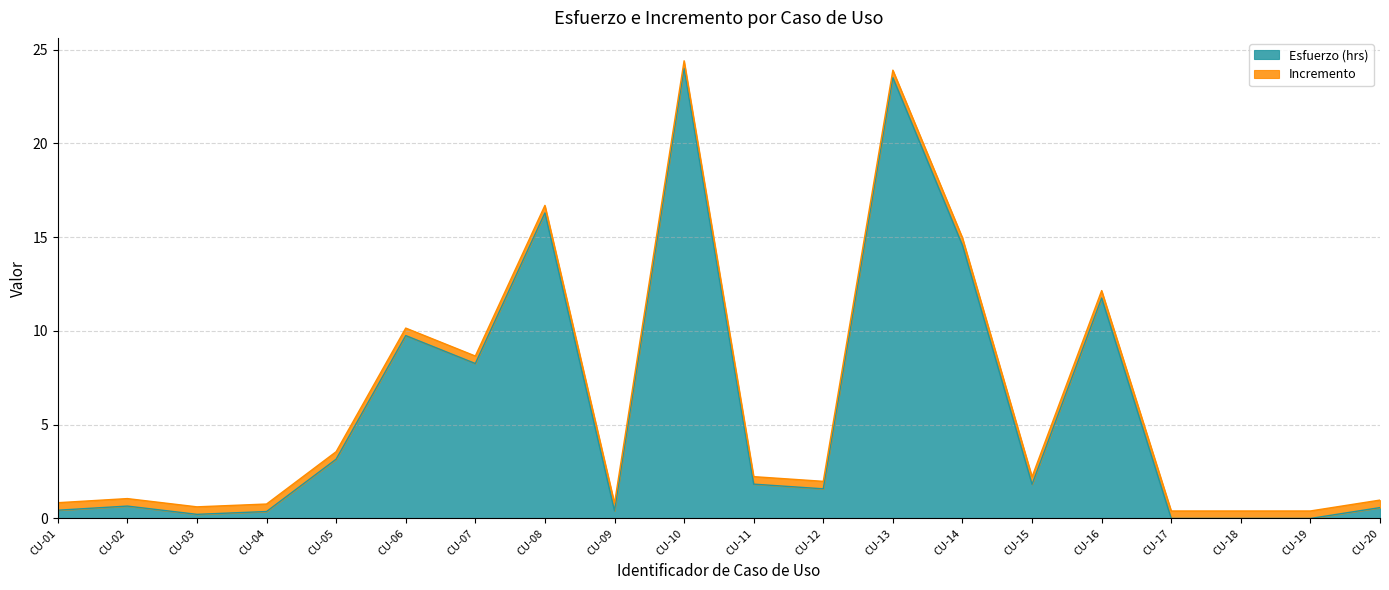

Rank the categories by value from highest to lowest.

CU-10, CU-13, CU-08, CU-14, CU-16, CU-06, CU-07, CU-05, CU-11, CU-15, CU-12, CU-02, CU-20, CU-01, CU-09, CU-04, CU-03, CU-17, CU-18, CU-19